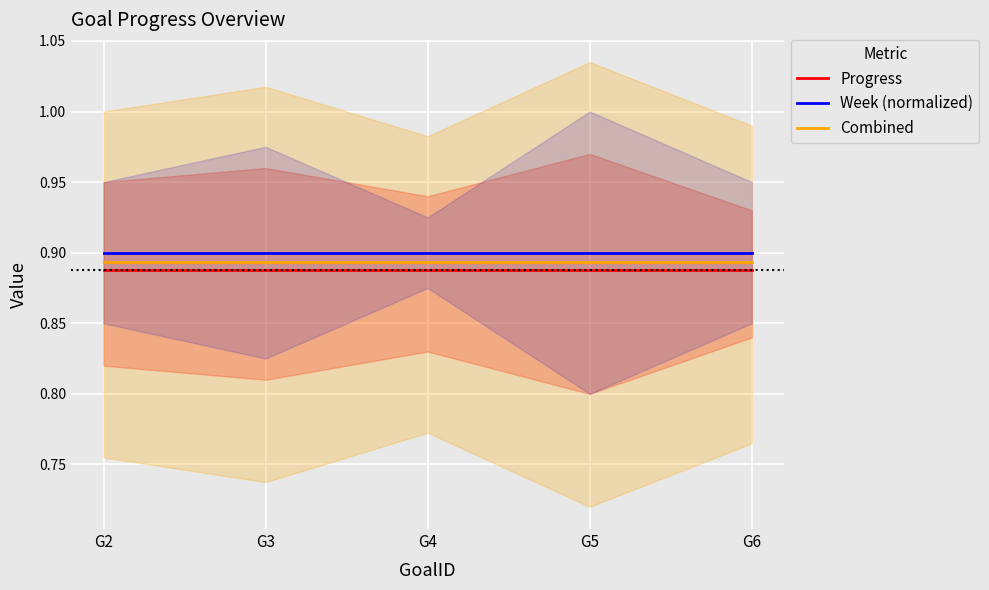

True or false: Progress and Combined cross at least once.

False